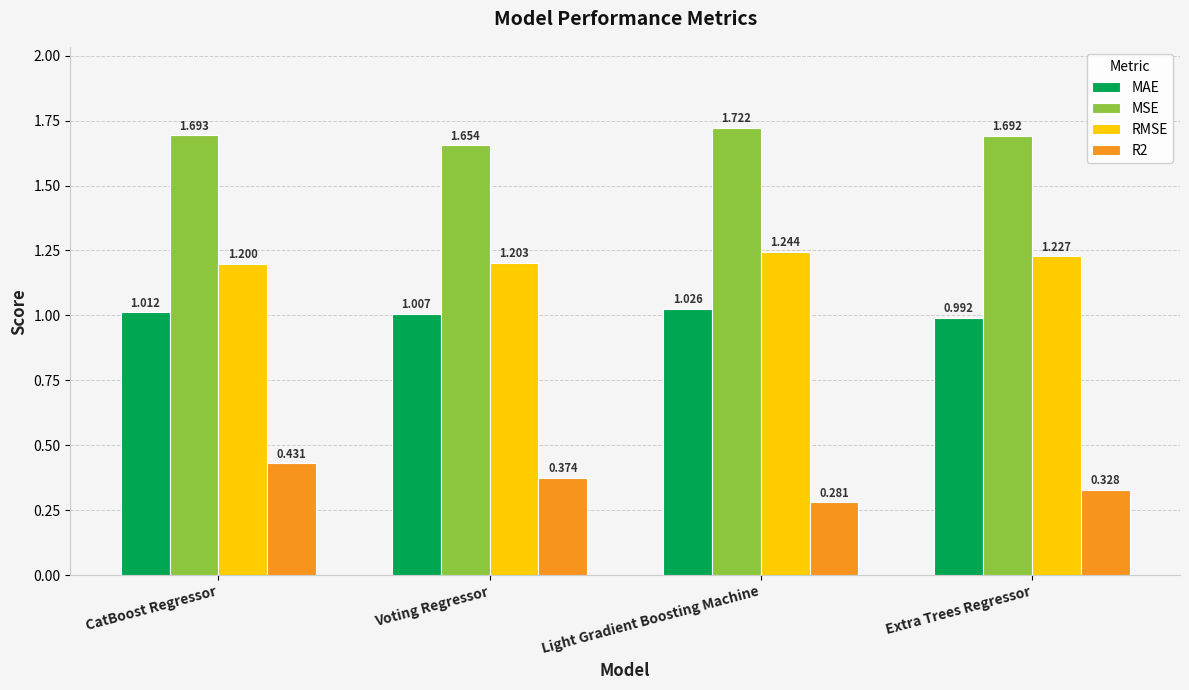

Which series has the largest total across all categories?

MSE